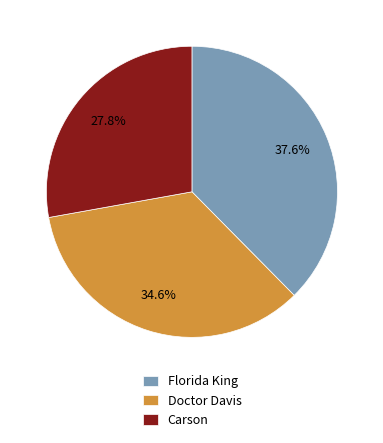

To the nearest percent, what is the difference between the largest and smallest slice percentages?

10%